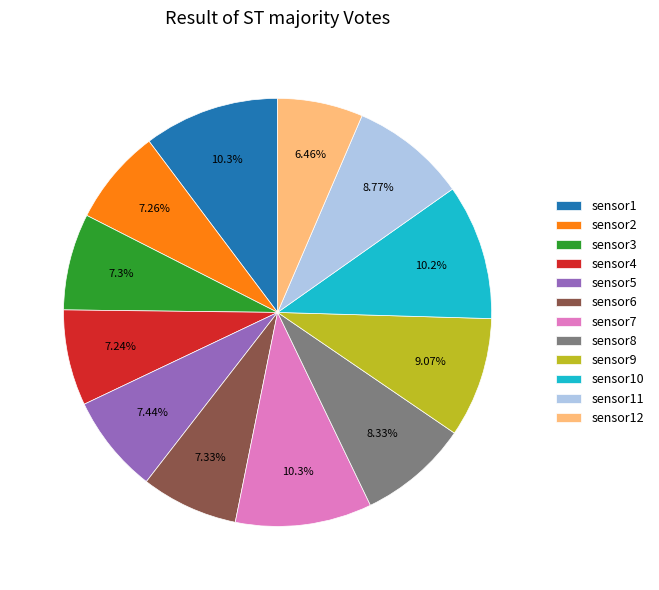

How many slices are in this pie chart?

12